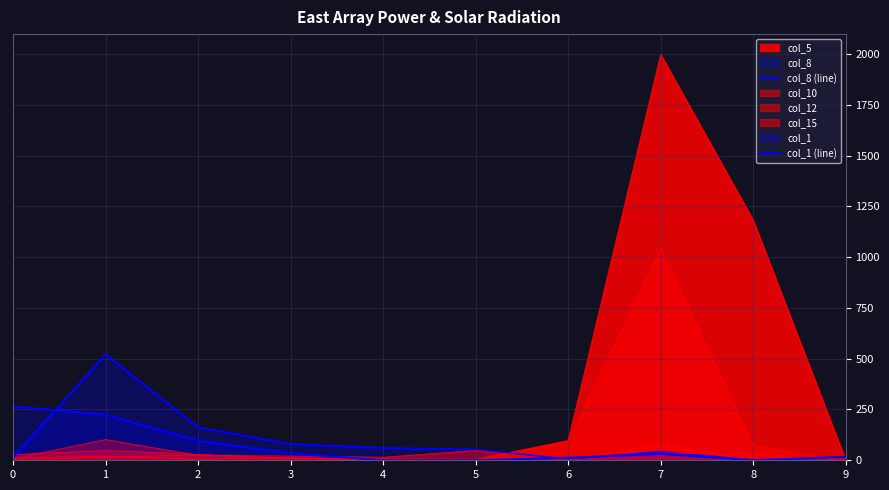

How many data points in col_8 (line) are less than 53?

5